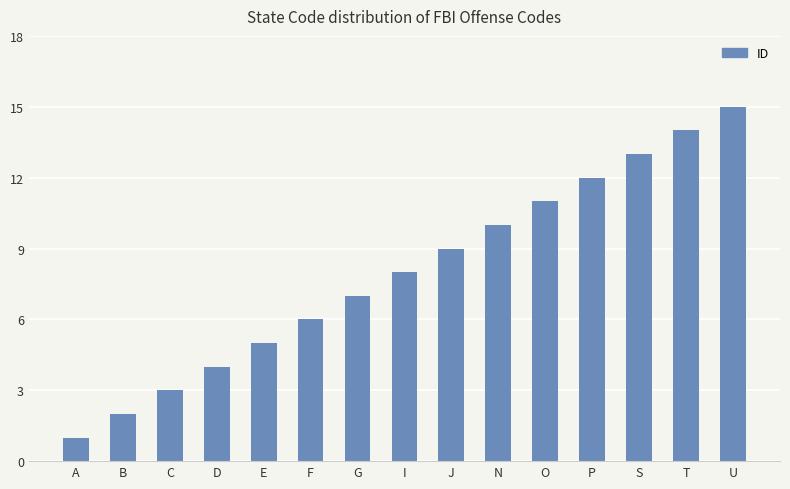

How many data points does each series have?

15